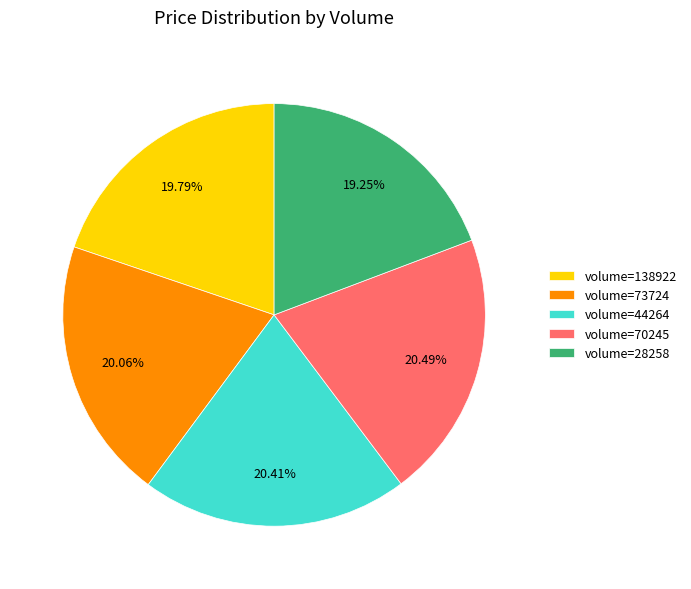

How many slices are in this pie chart?

5